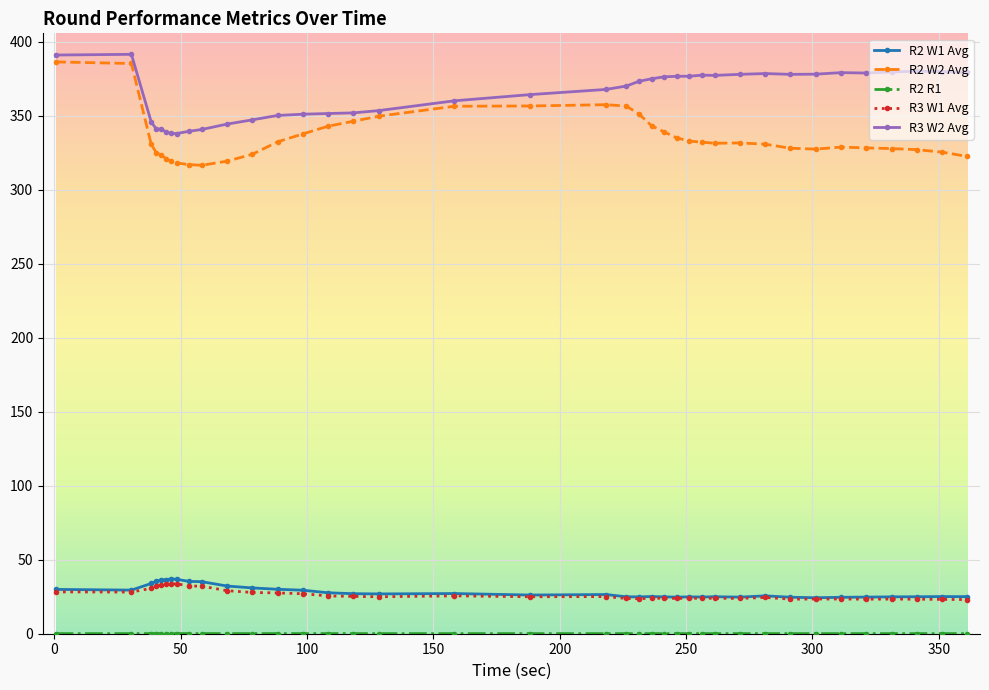

What is the value of the R2 W2 Avg point at the 14th from the left?

337.8